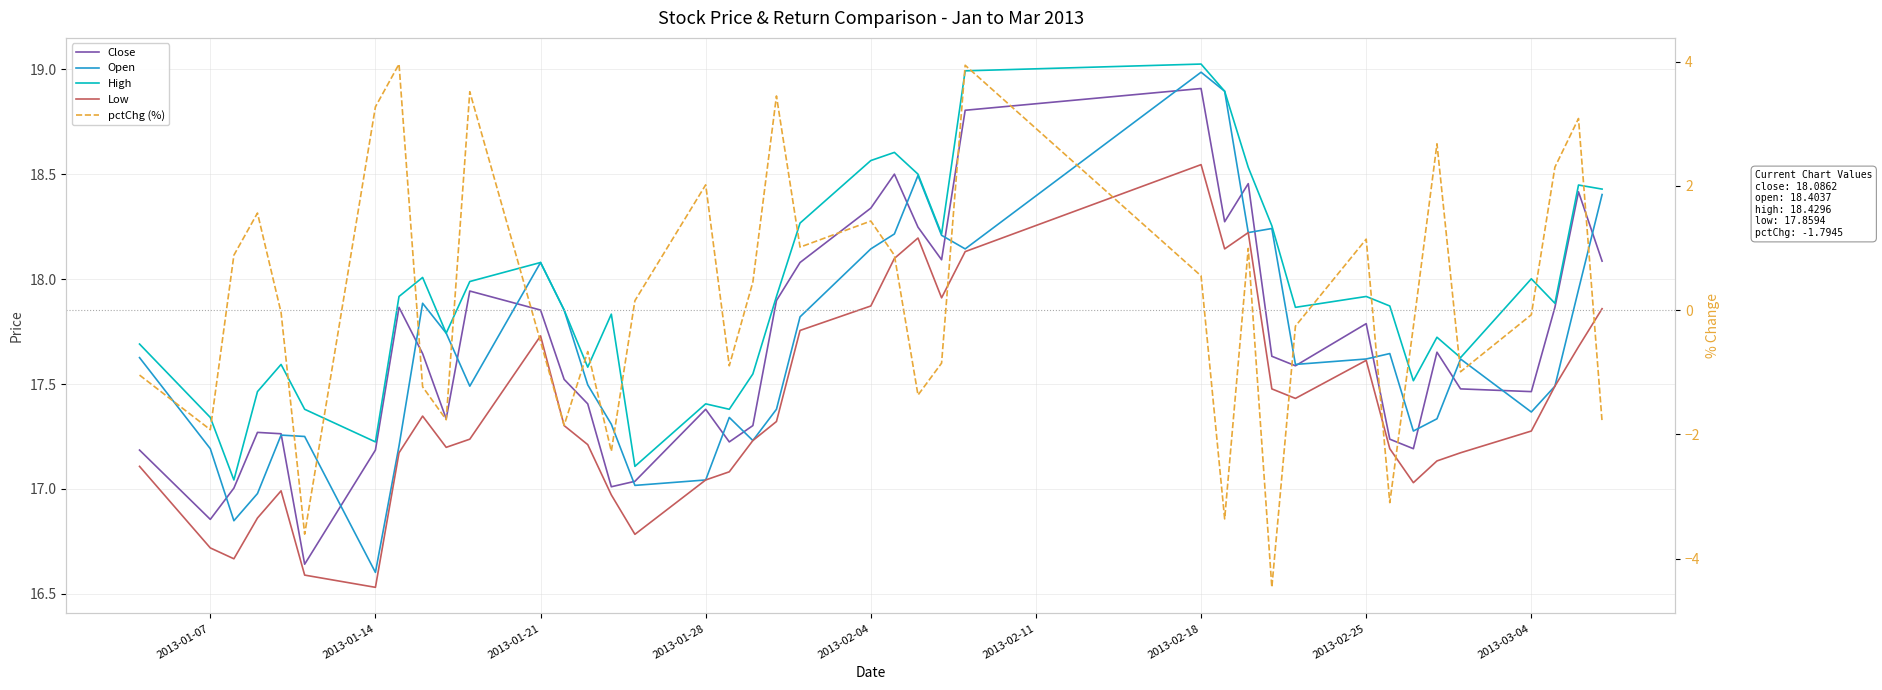

Count the number of categories in the chart.

40